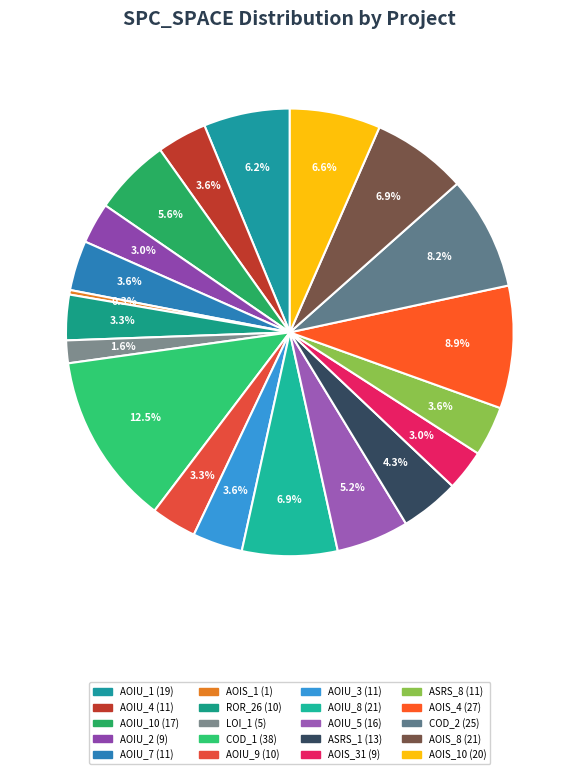

To the nearest percent, what is the difference between the largest and smallest slice percentages?

12%